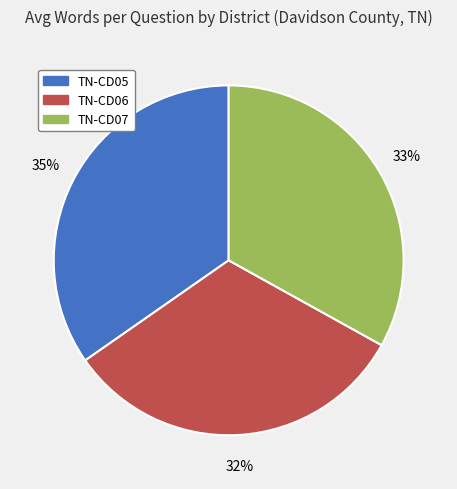

Do TN-CD06 and TN-CD07 together represent more than half of the pie?

Yes